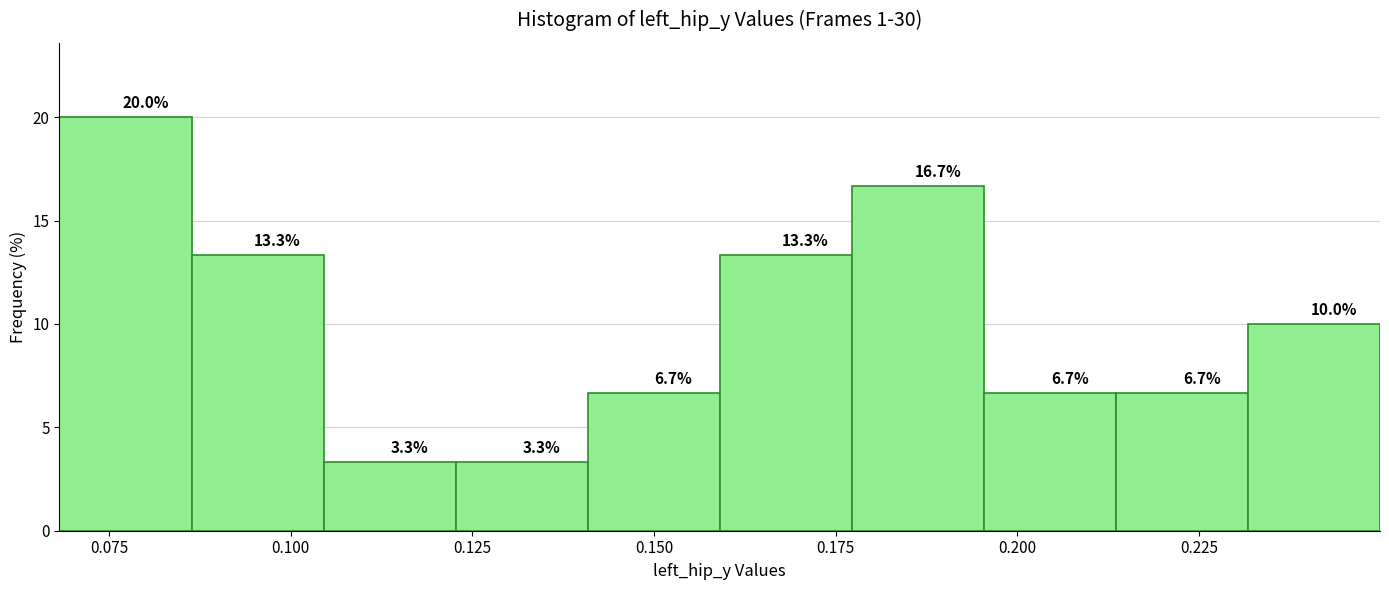

Read against the x-axis, roughly where is the centre of the tallest bar?

0.075